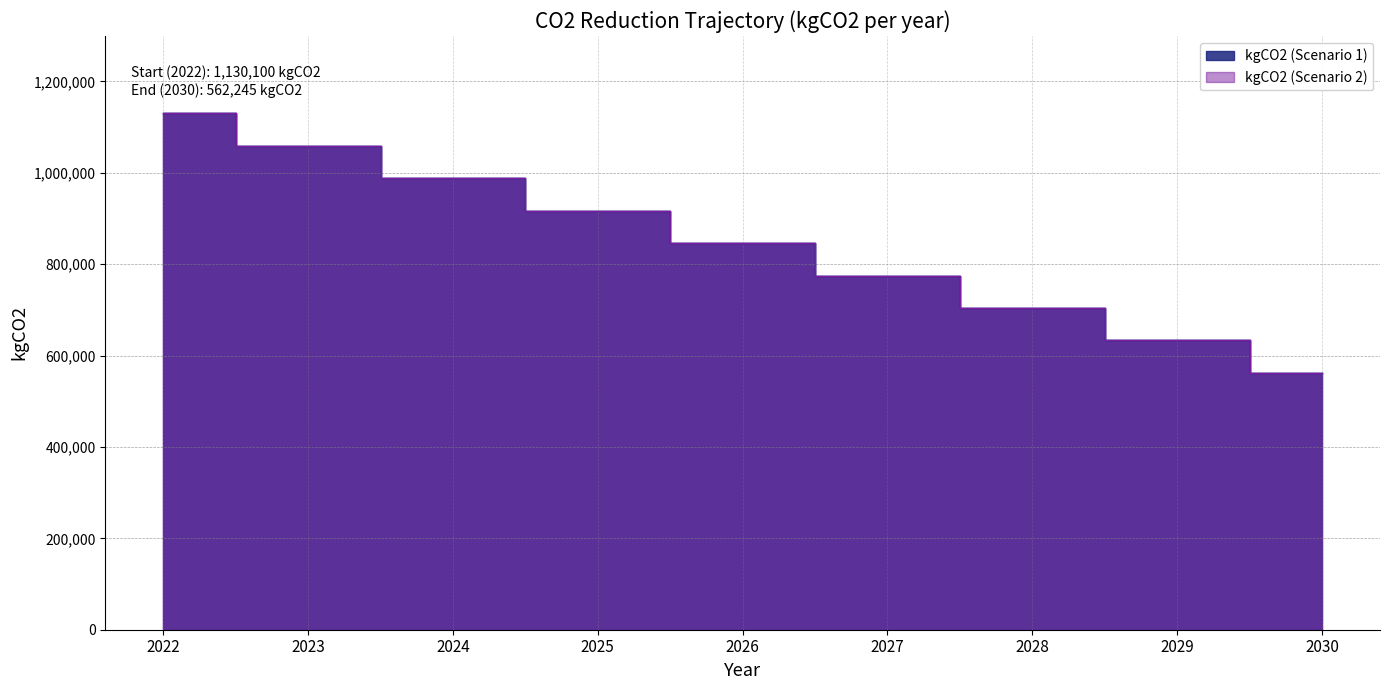

How many values in the kgCO2 (Scenario 2) series exceed 846169?

5